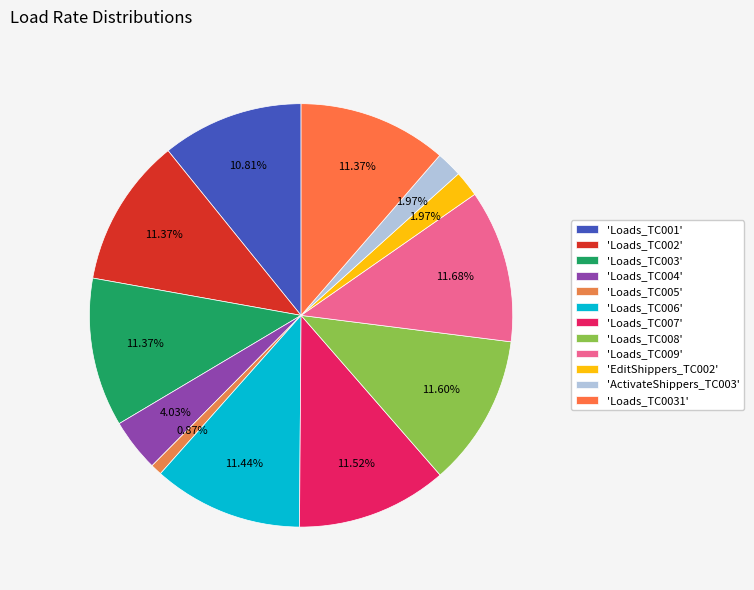

Is there any slice that represents more than half of the pie?

No